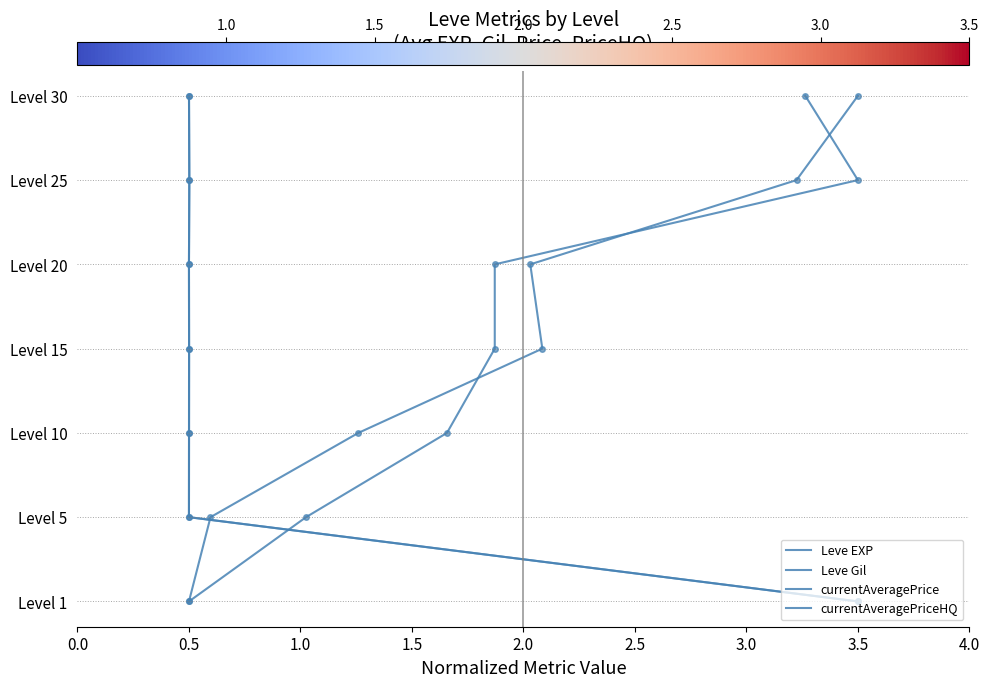

Where does the currentAveragePrice series first go above 3?

0.5